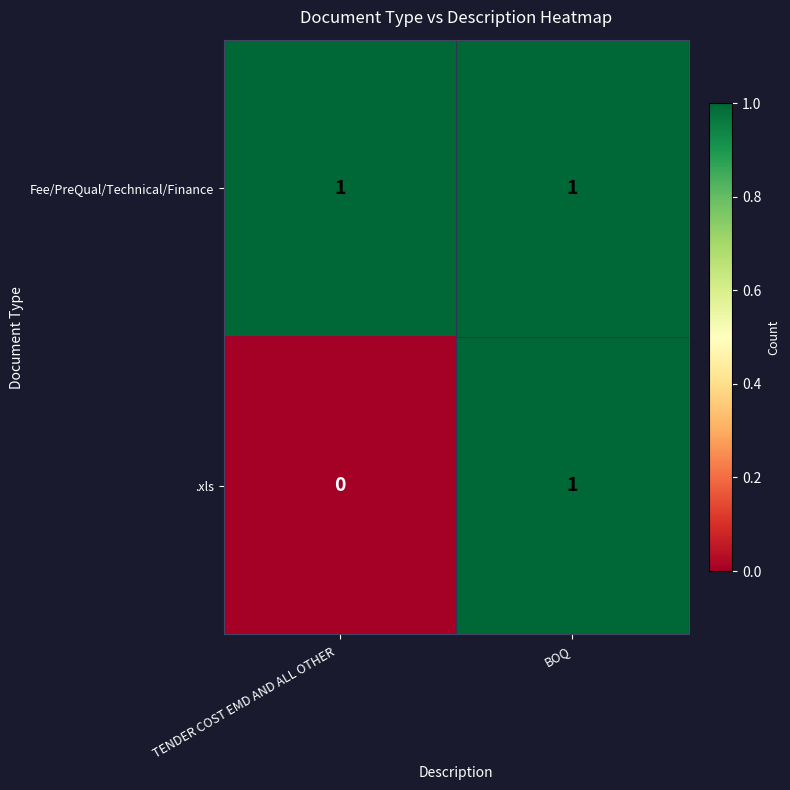

At which category does the chart reach its minimum across all series?

TENDER COST EMD AND ALL OTHER 